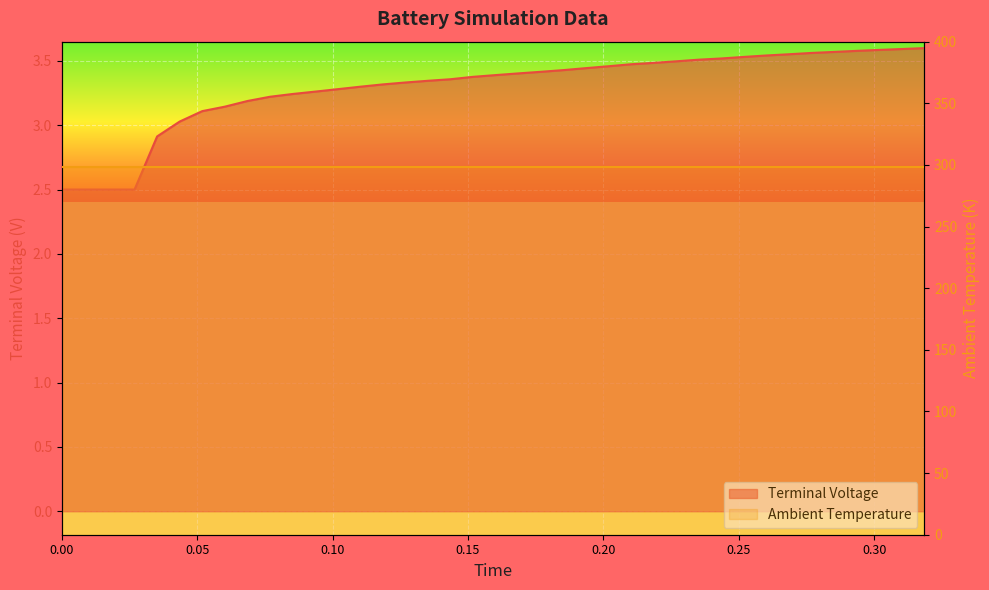

True or false: the data has more than 0 interior local peaks.

True